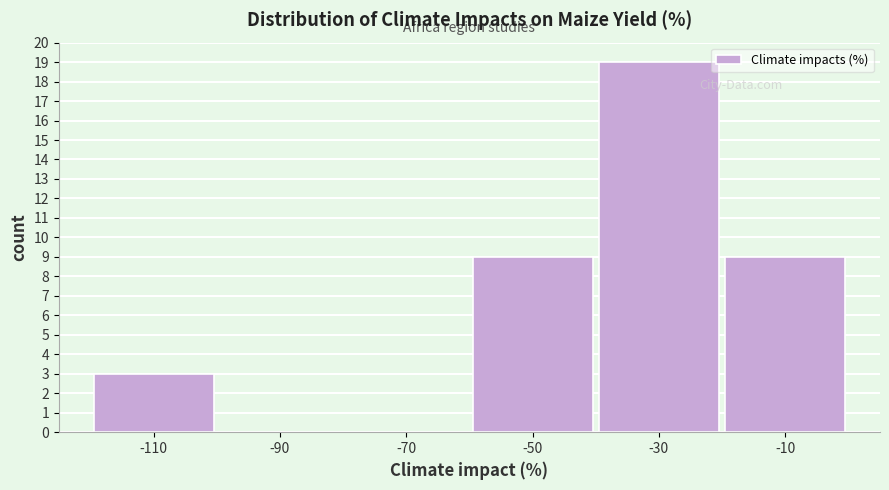

Reading left to right, extract all data points from this chart.

-110=3	-90=0	-70=0	-50=9	-30=19	-10=9